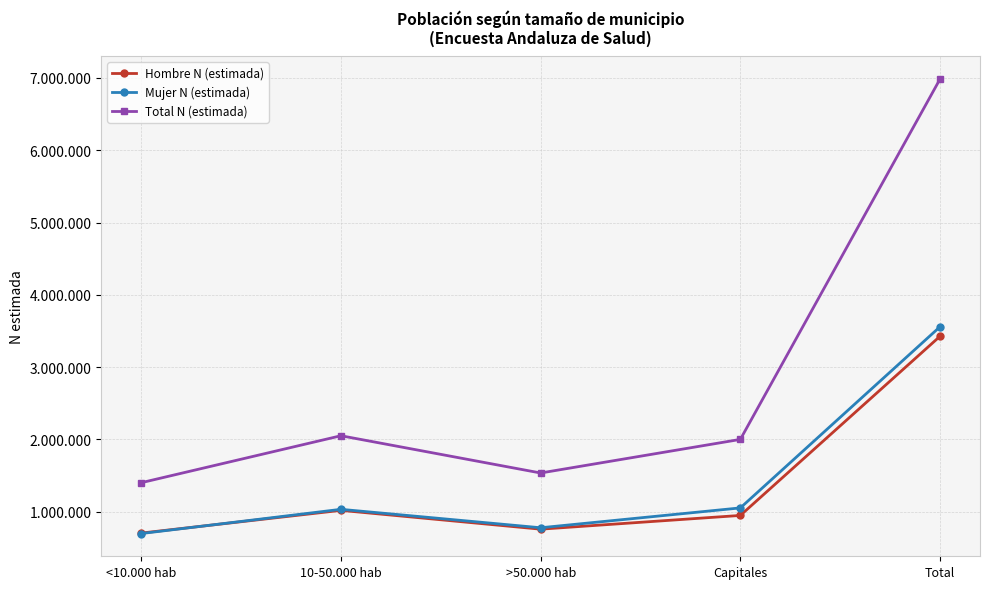

At which category does Total N (estimada) reach its first local valley?

>50.000 hab